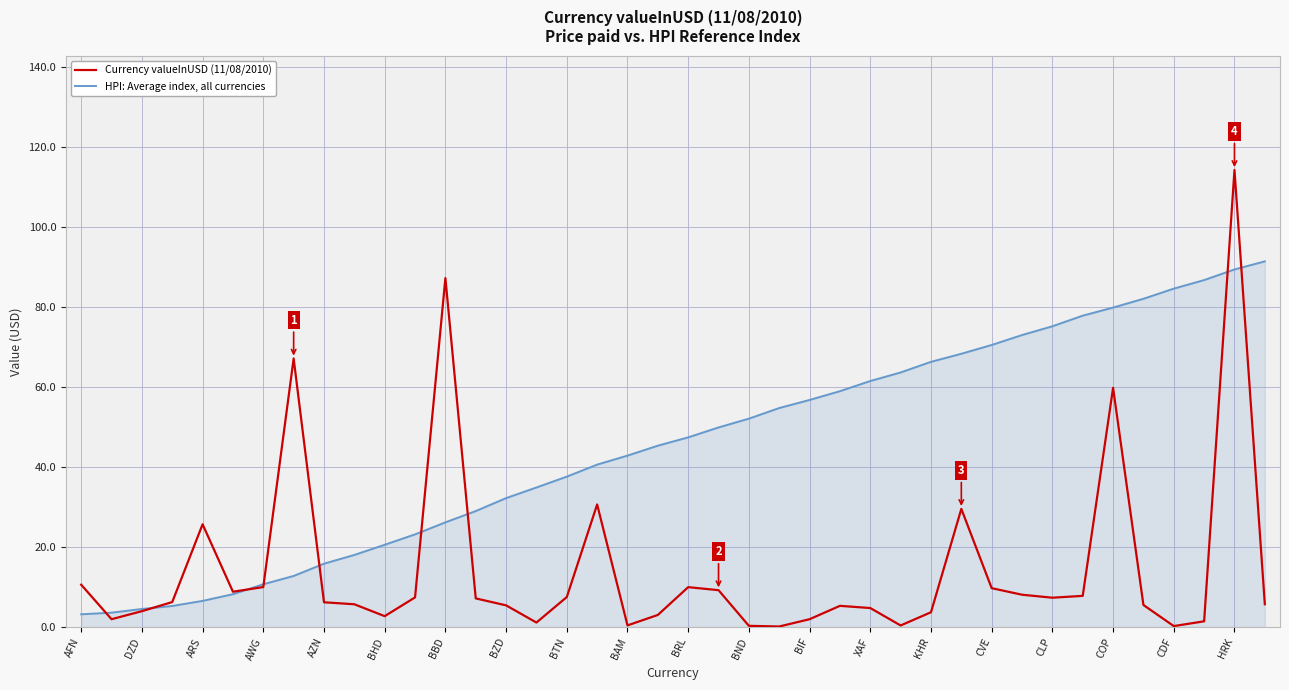

List the series in order of their overall mean, highest first.

HPI: Average index, all currencies, Currency valueInUSD (11/08/2010)